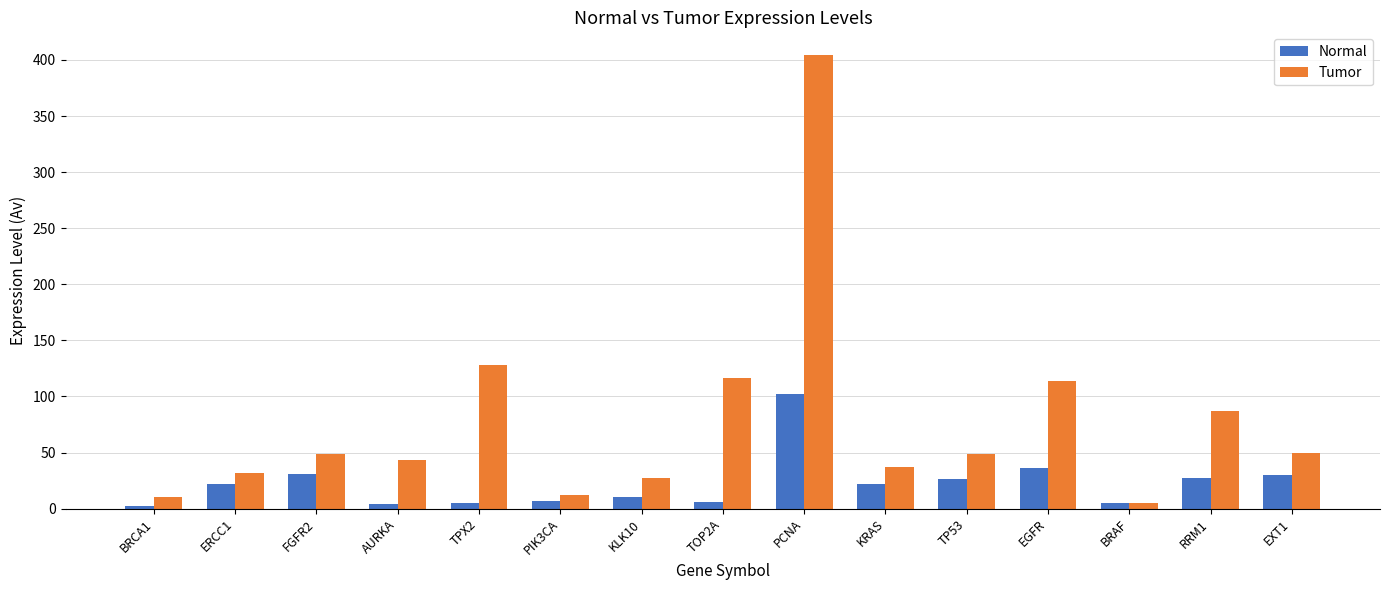

How many bars are there in each group?

2